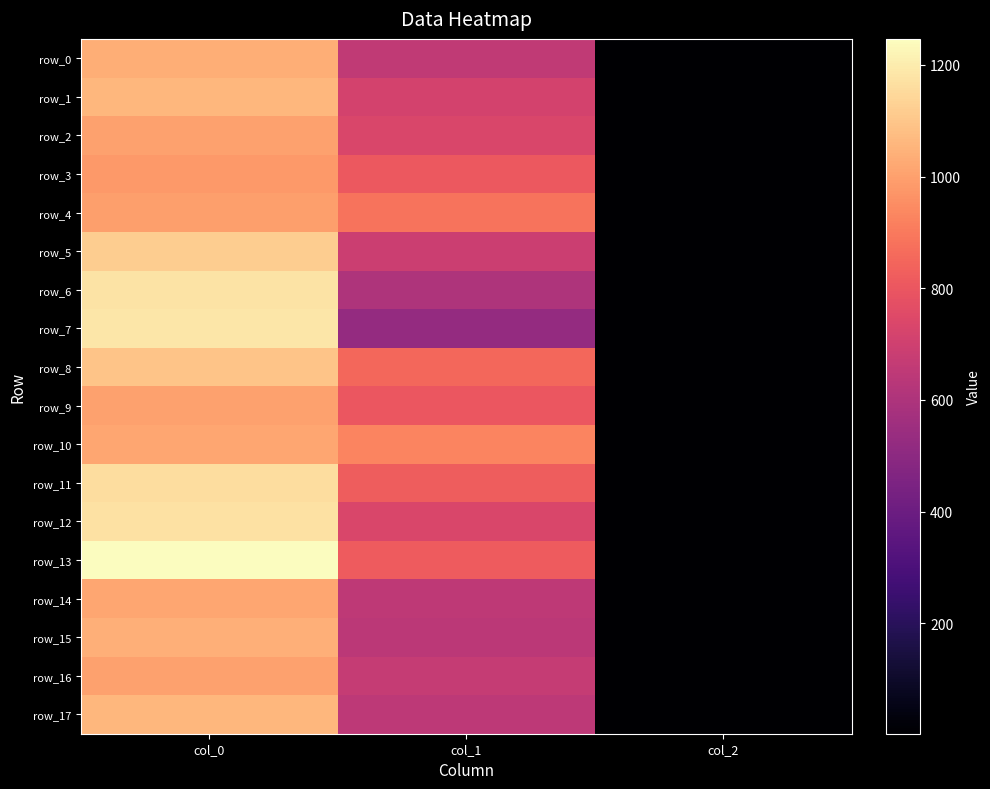

Which series changed the most between col_1 and col_2?

row_10